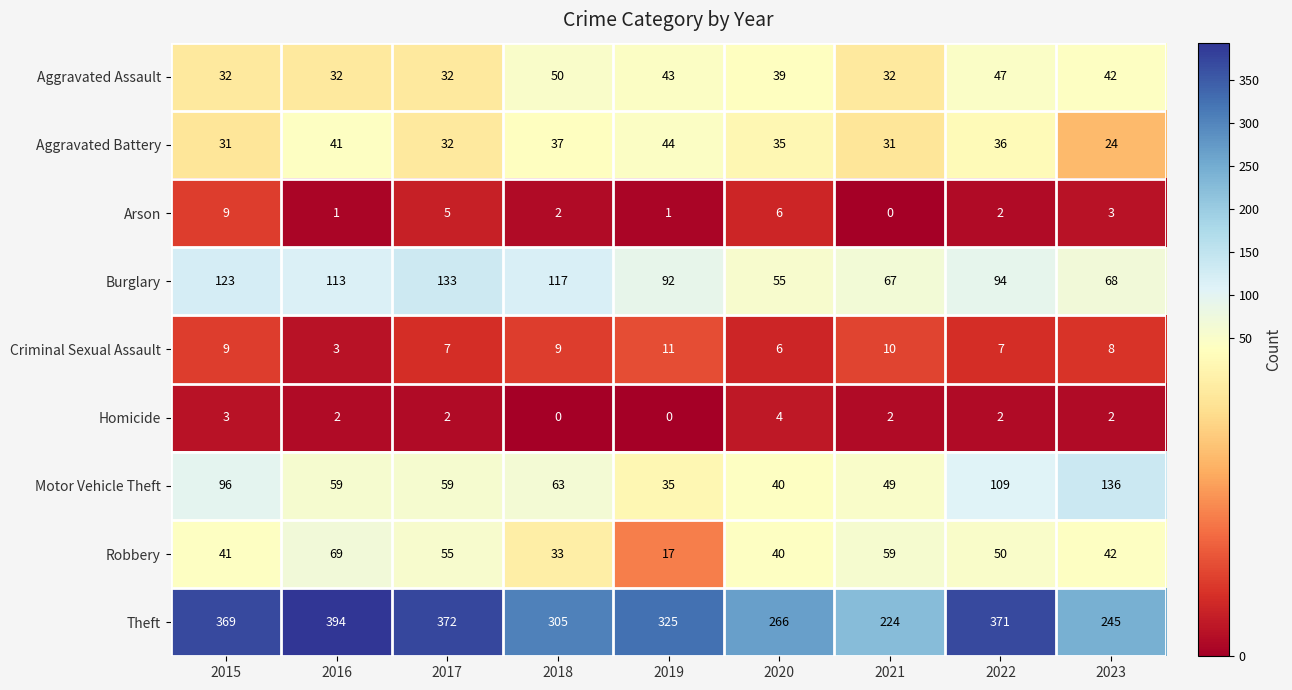

At which label does Motor Vehicle Theft reach its minimum?

2019